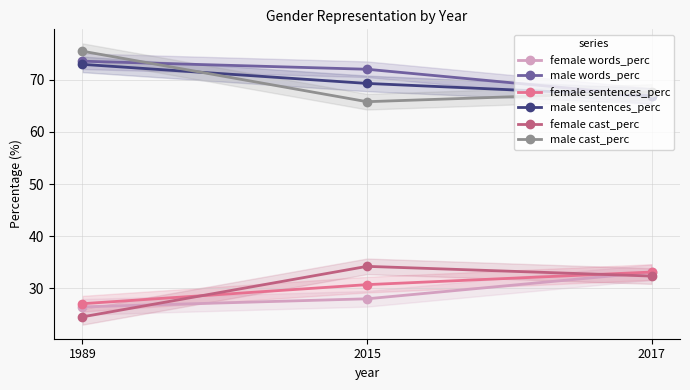

Where is female sentences_perc nearest to the value 30?

2015